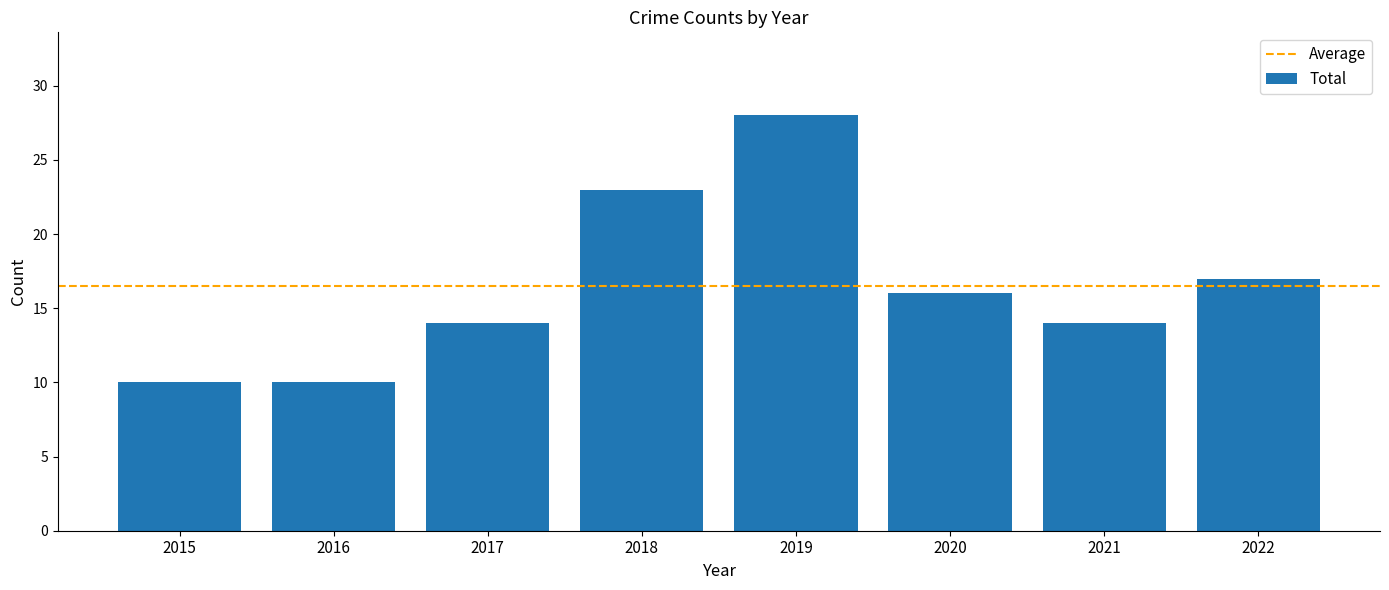

What is the ratio of the value at 2018 to the value at 2017?

1.6